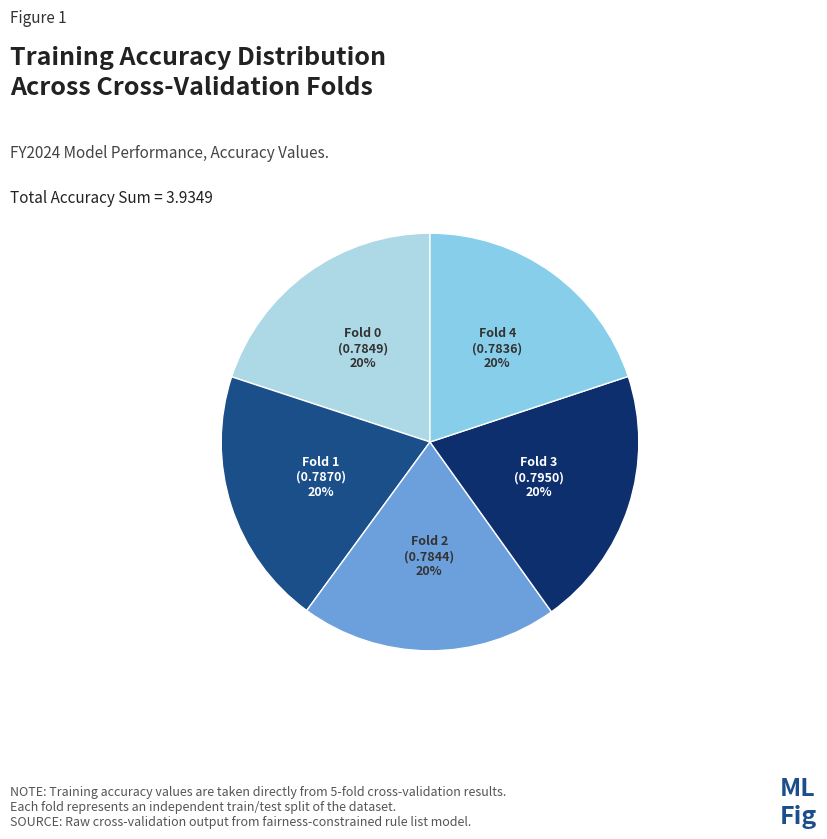

Is it true that Fold 3 is 20% of the pie?

True